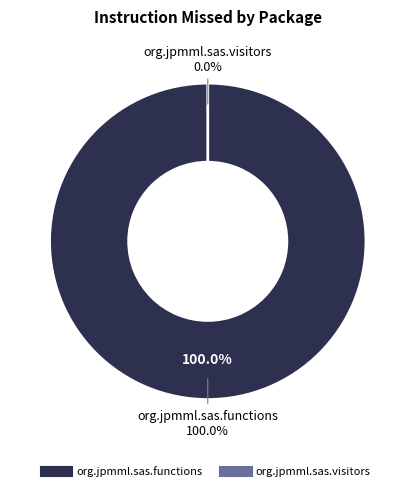

Does any single category account for the majority?

Yes